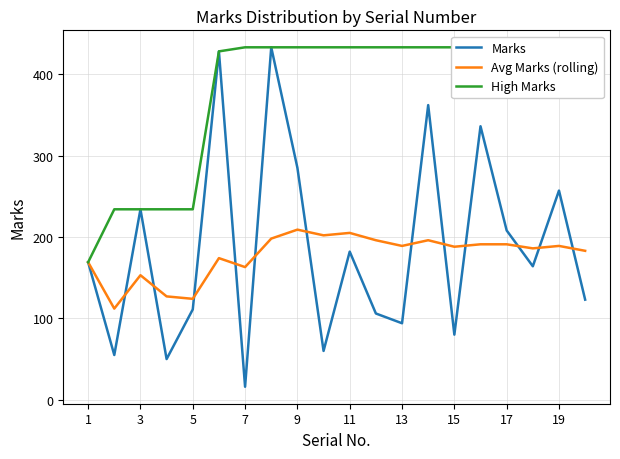

Is this an area chart (filled region under the line)?

No